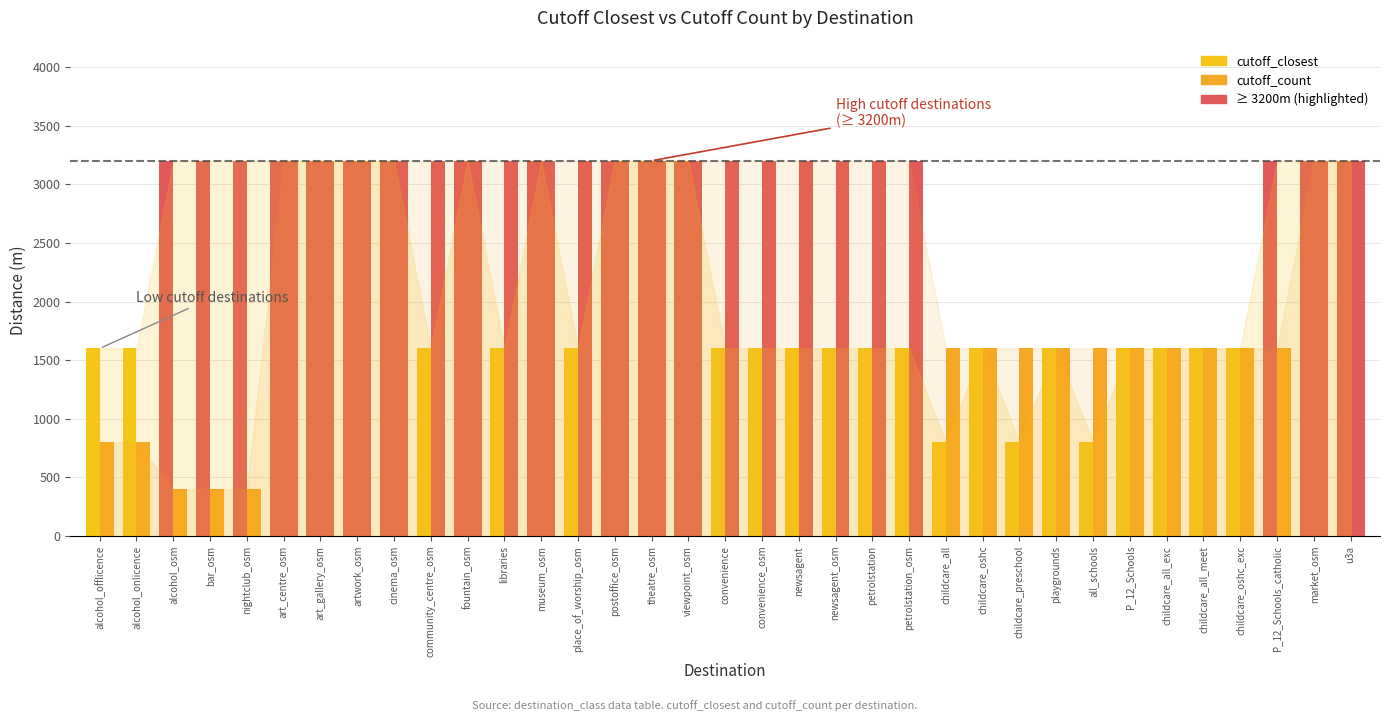

Which series has the largest range (max minus min)?

cutoff_count